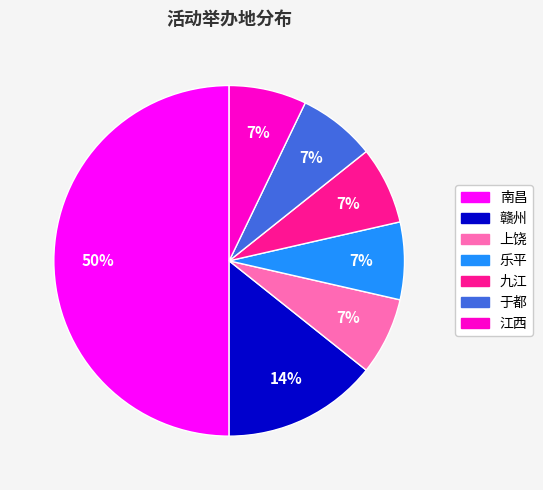

To the nearest percent, what is the difference between the largest and smallest slice percentages?

43%